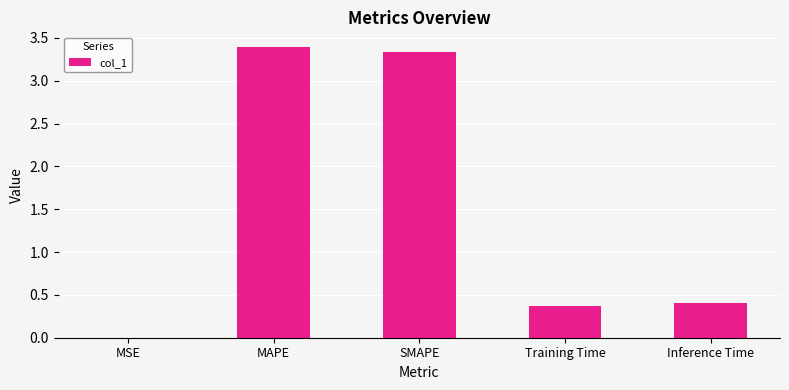

Are the bars horizontal?

No